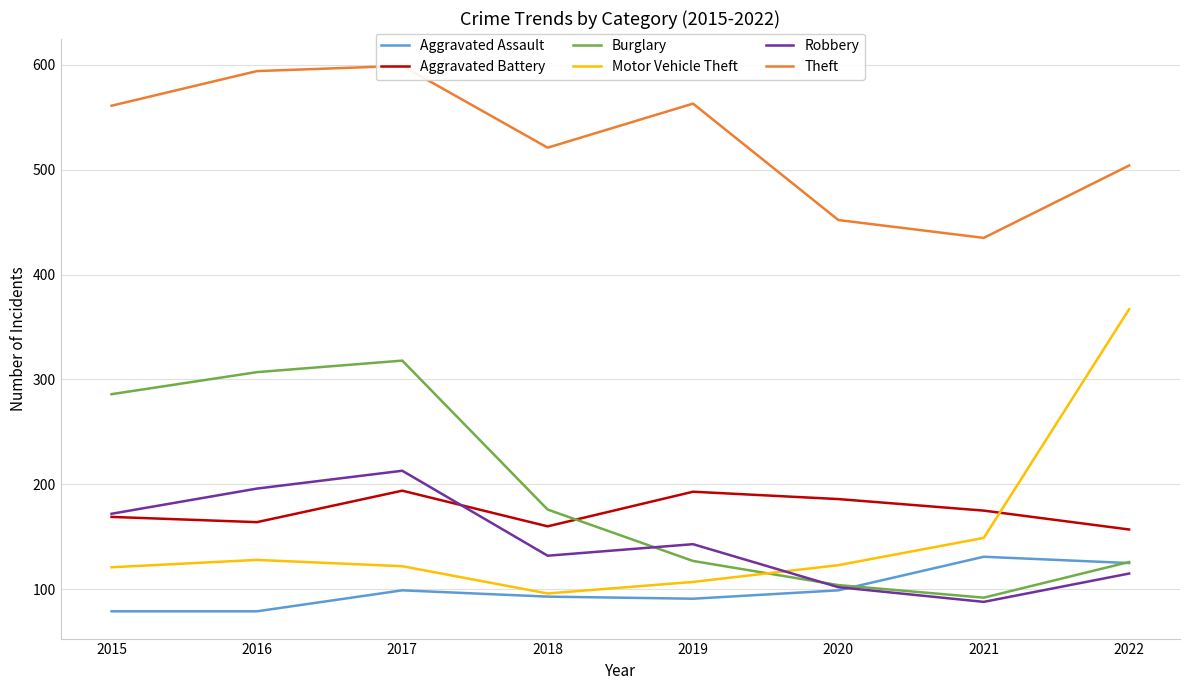

What is the maximum value for Aggravated Assault?

131